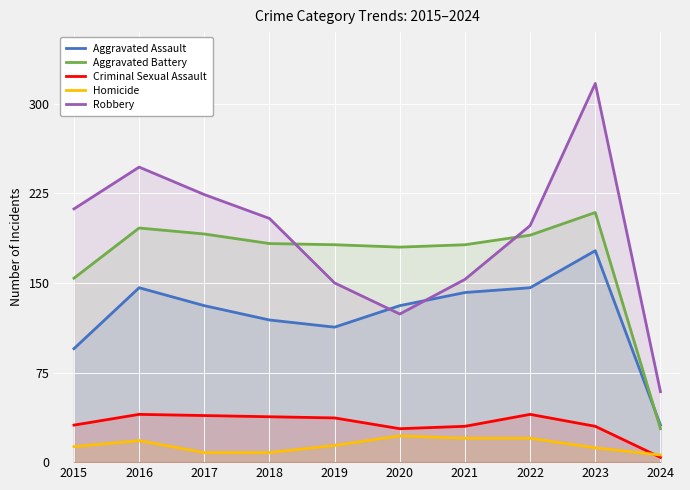

Count the number of categories in the chart.

10